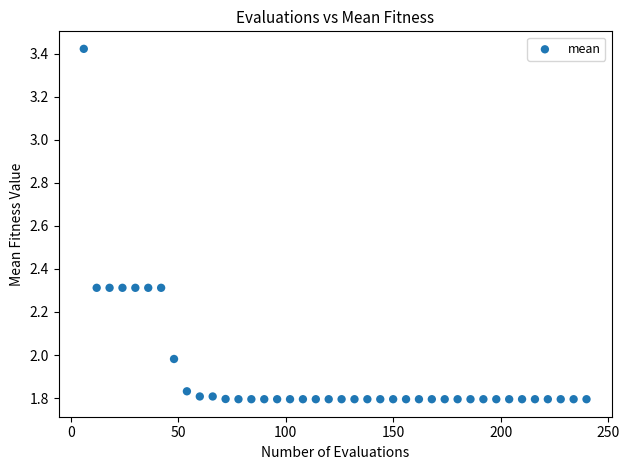

What is the range of Y values (max minus min)?

1.6